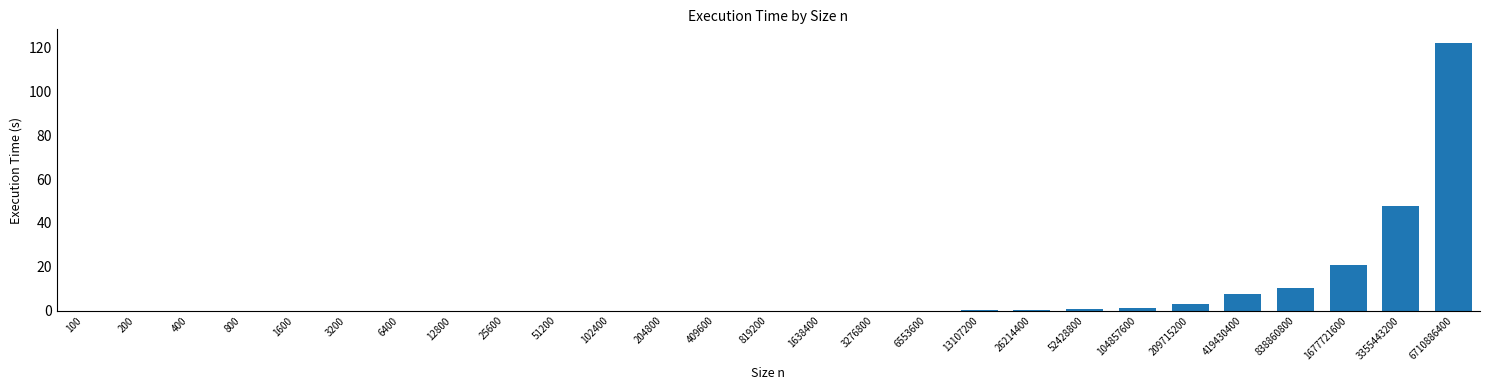

Which category has the highest value across all series?

6710886400